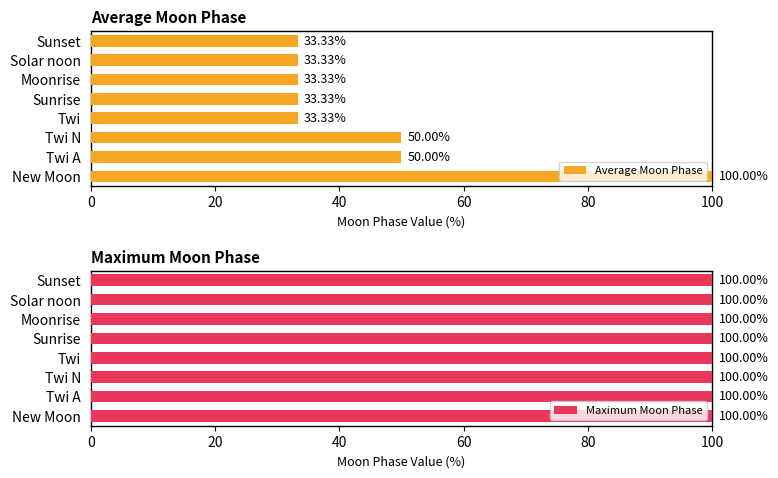

What is the sum of the Average Moon Phase values at Twi and Twi A?

83.3